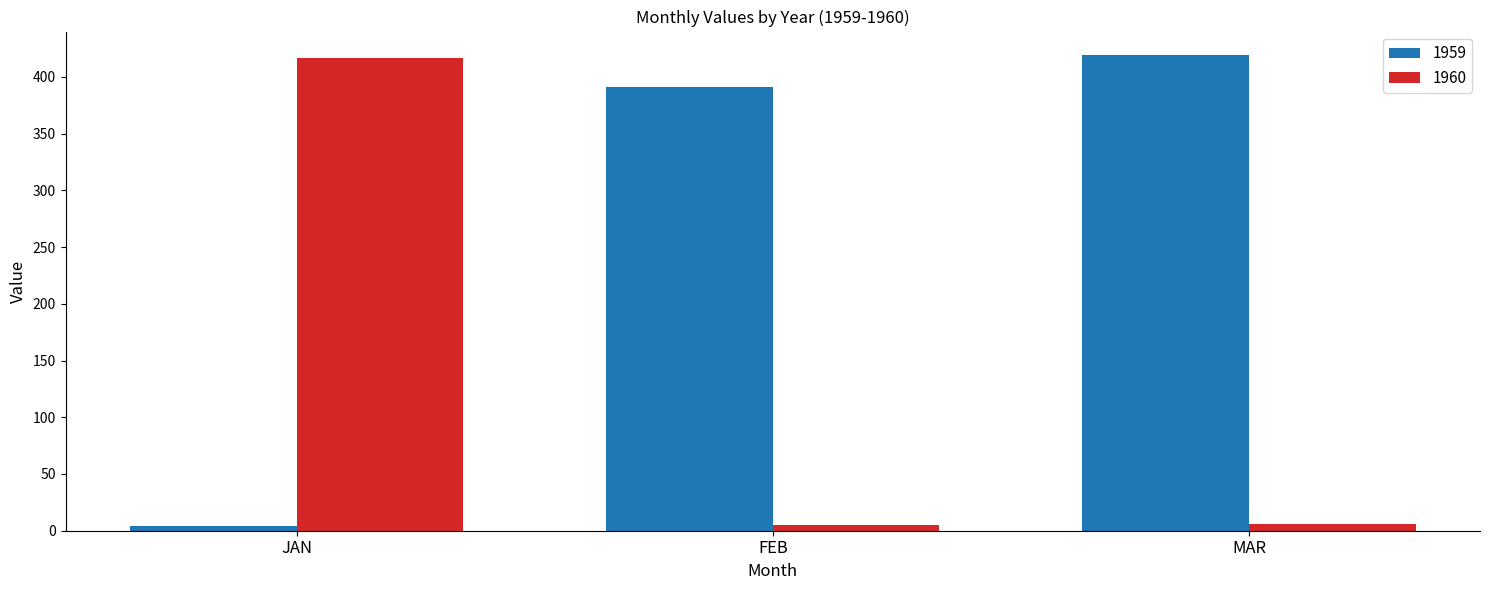

What is the label of the 1st bar from the left?

JAN